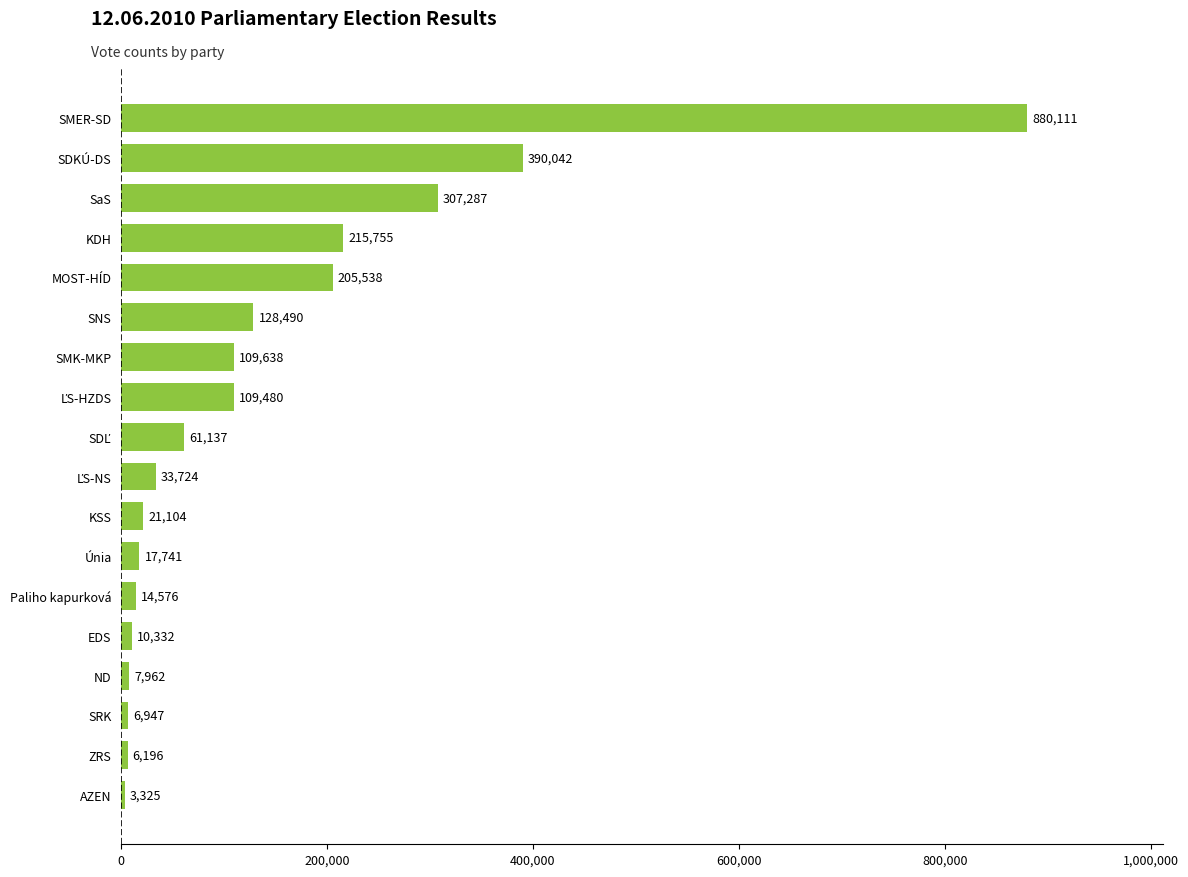

What is the minimum value shown in the chart?

3325